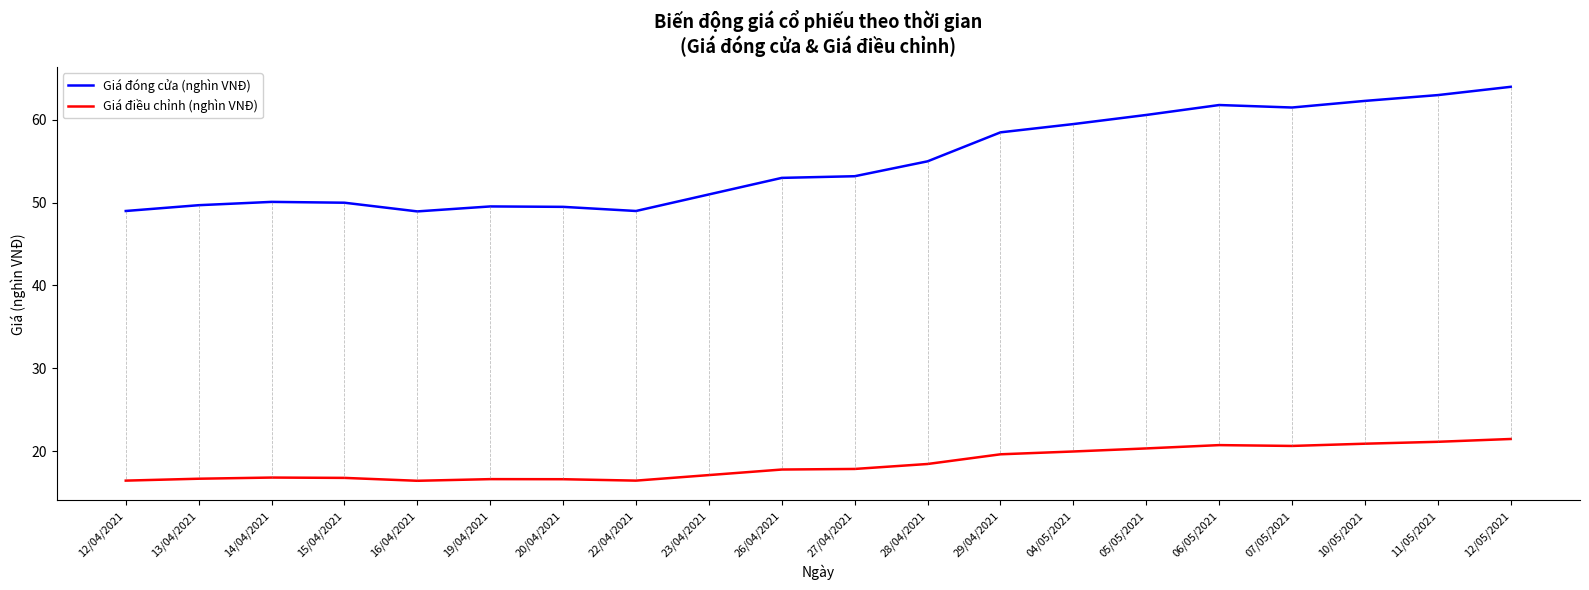

The Giá điều chỉnh (nghìn VNĐ) series shows 27.2 at 19/04/2021. True or false?

False